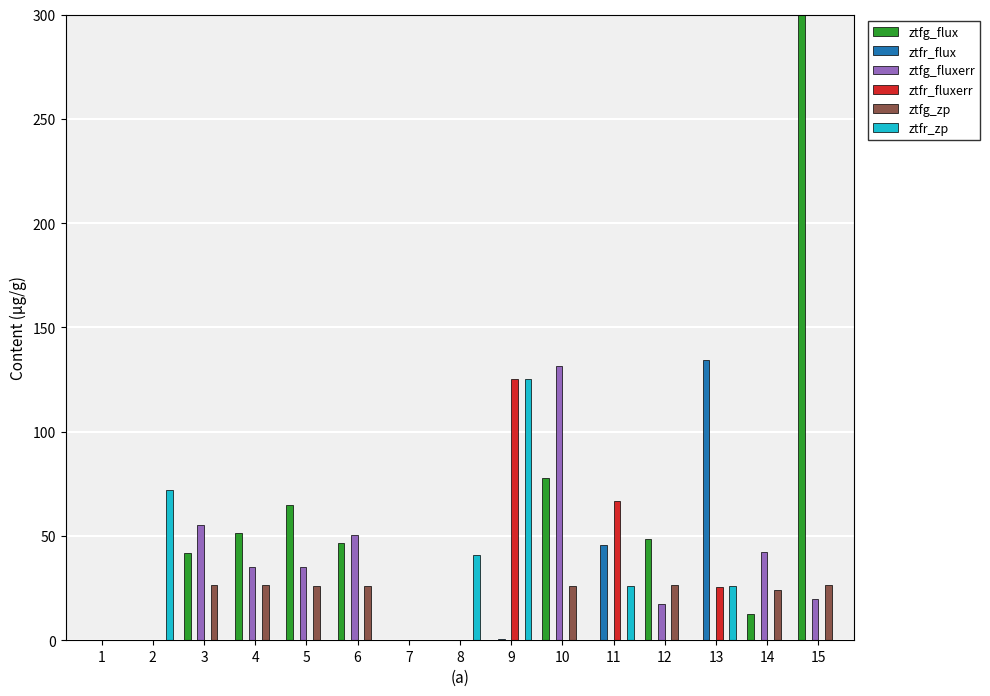

Is the value of ztfg_zp at 5 greater than the value of ztfg_flux at 6?

No